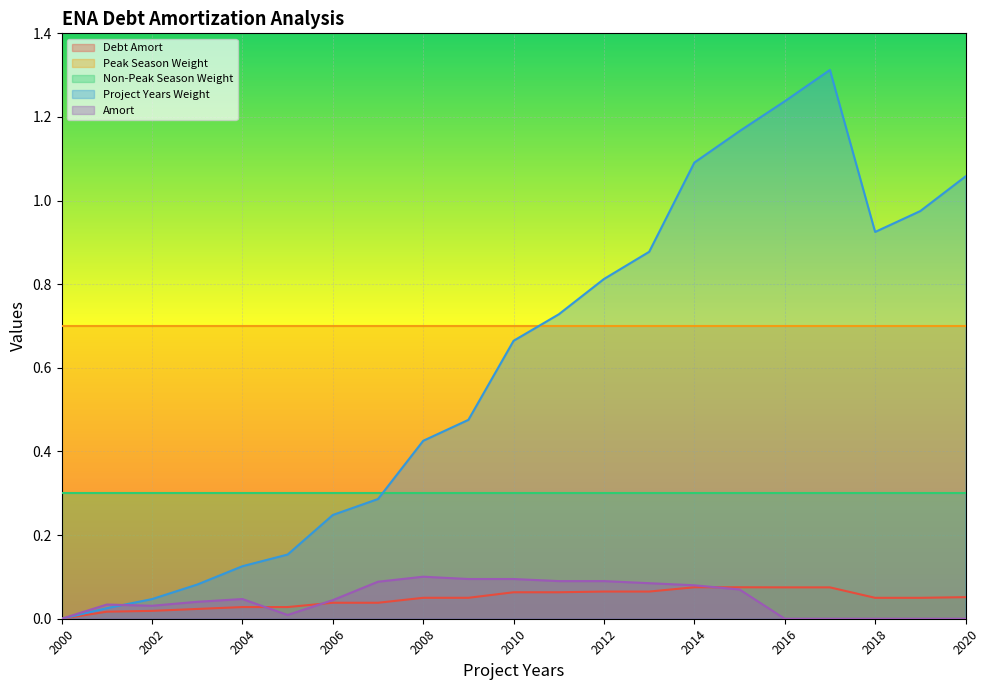

How many intersections are there between Amort and Debt Amort?

3